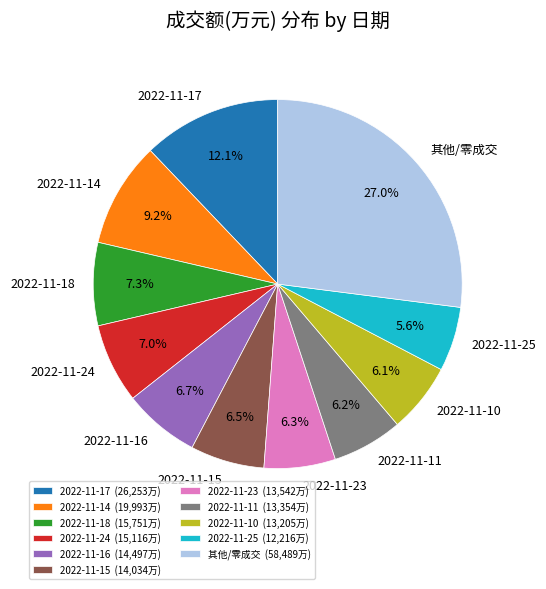

Does 2022-11-15 represent more than half of the total?

No